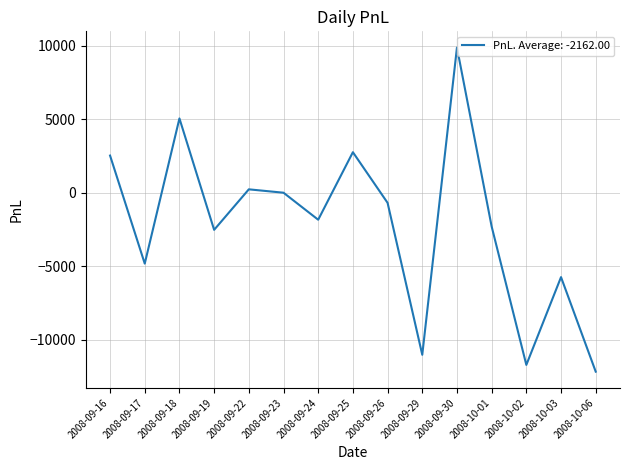

At which label does the data first exceed -1840?

2008-09-16